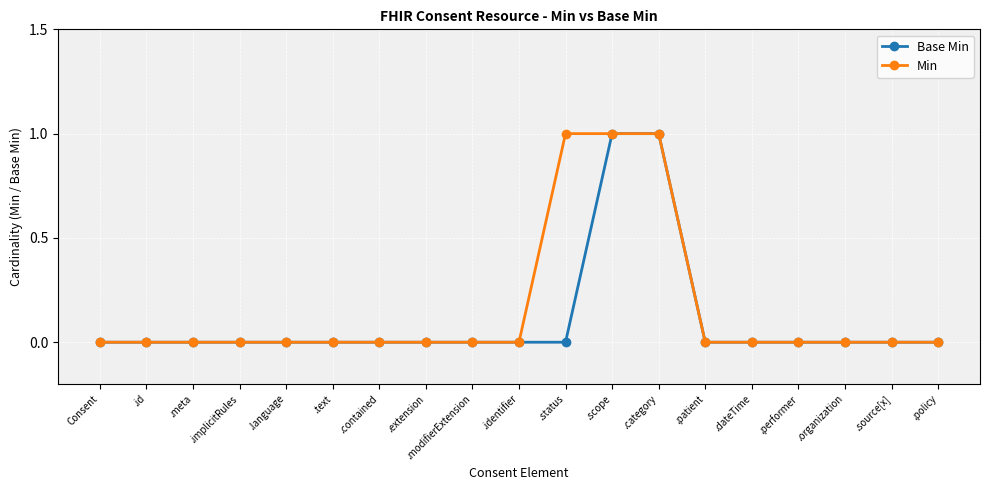

What is the label of the 18th point from the right?

.id